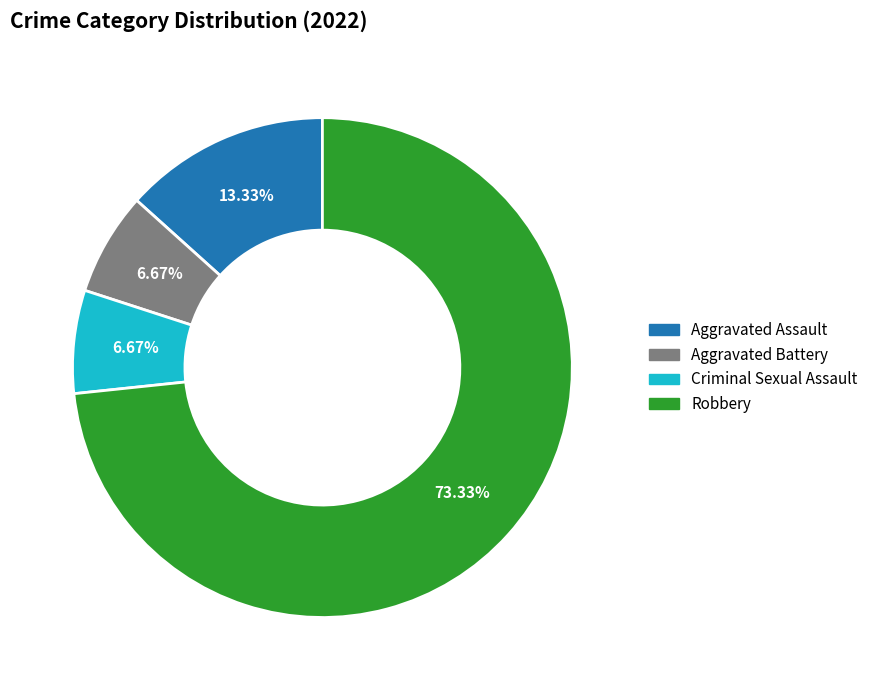

Is Robbery the majority of the pie?

Yes